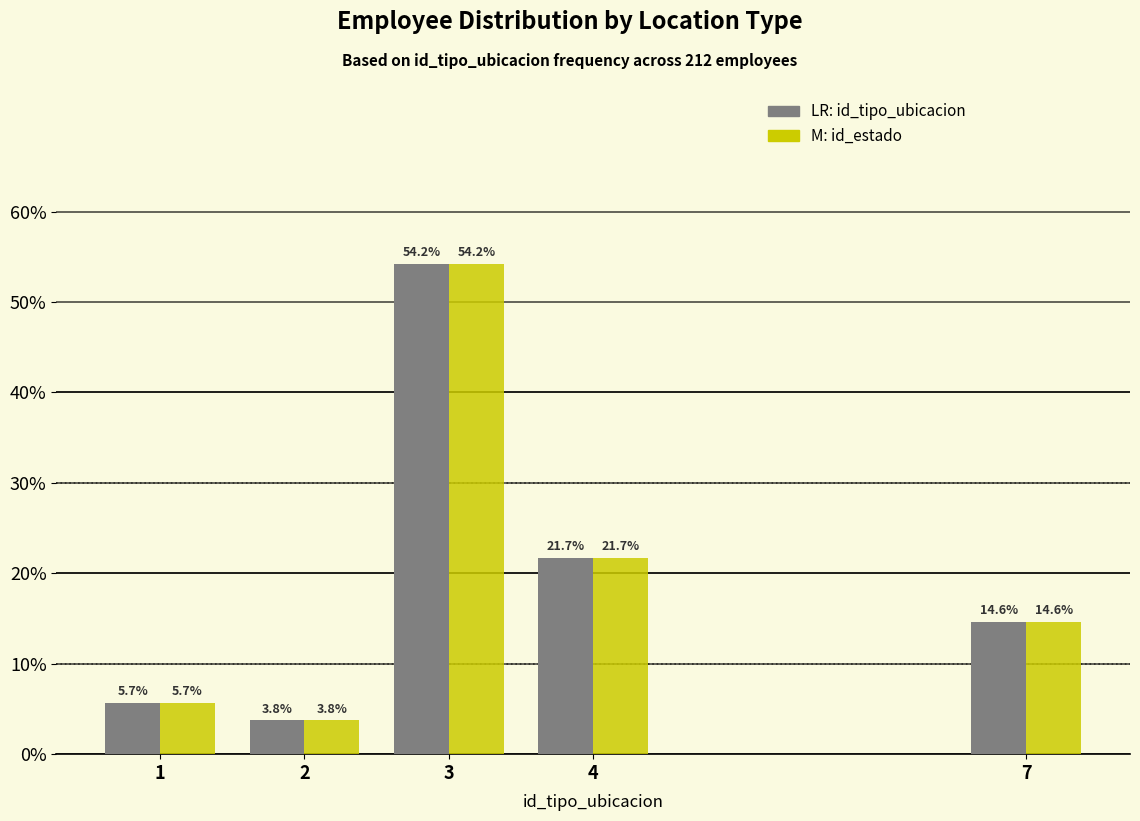

Reading left to right, list all the values displayed in this chart.

id_tipo_ubicacion: 1=5.7	2=3.8	3=54.2	4=21.7	7=14.6
id_estado: 1=5.7	2=3.8	3=54.2	4=21.7	7=14.6